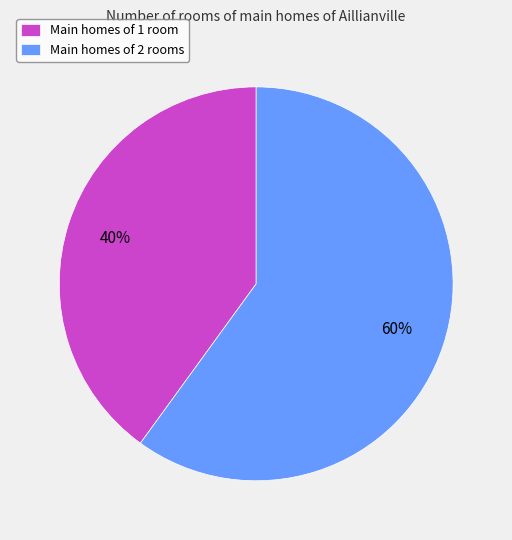

What is the largest slice in the pie chart?

Main homes of 2 rooms